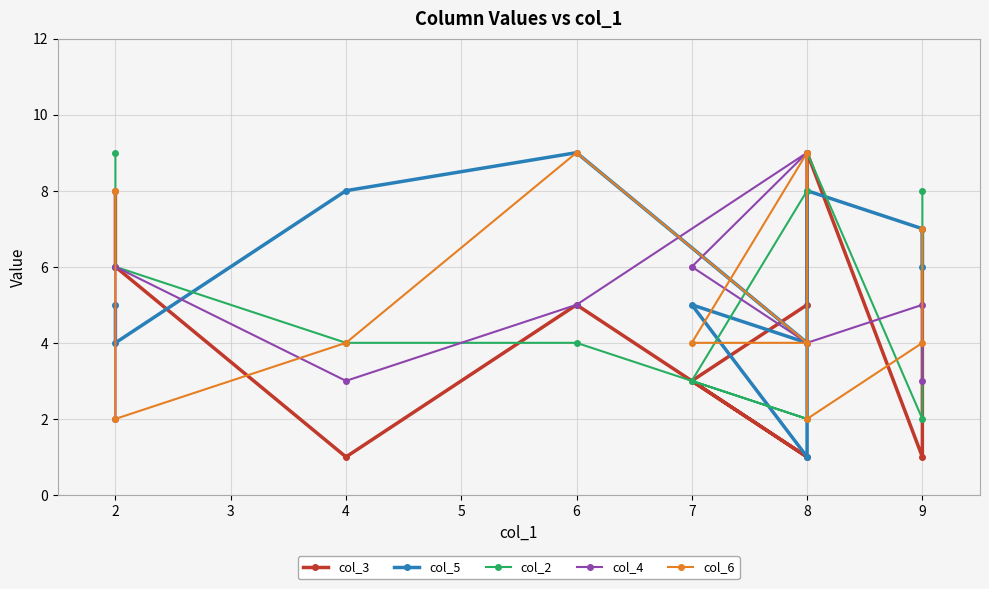

Between 9 and 8, which is larger?

9